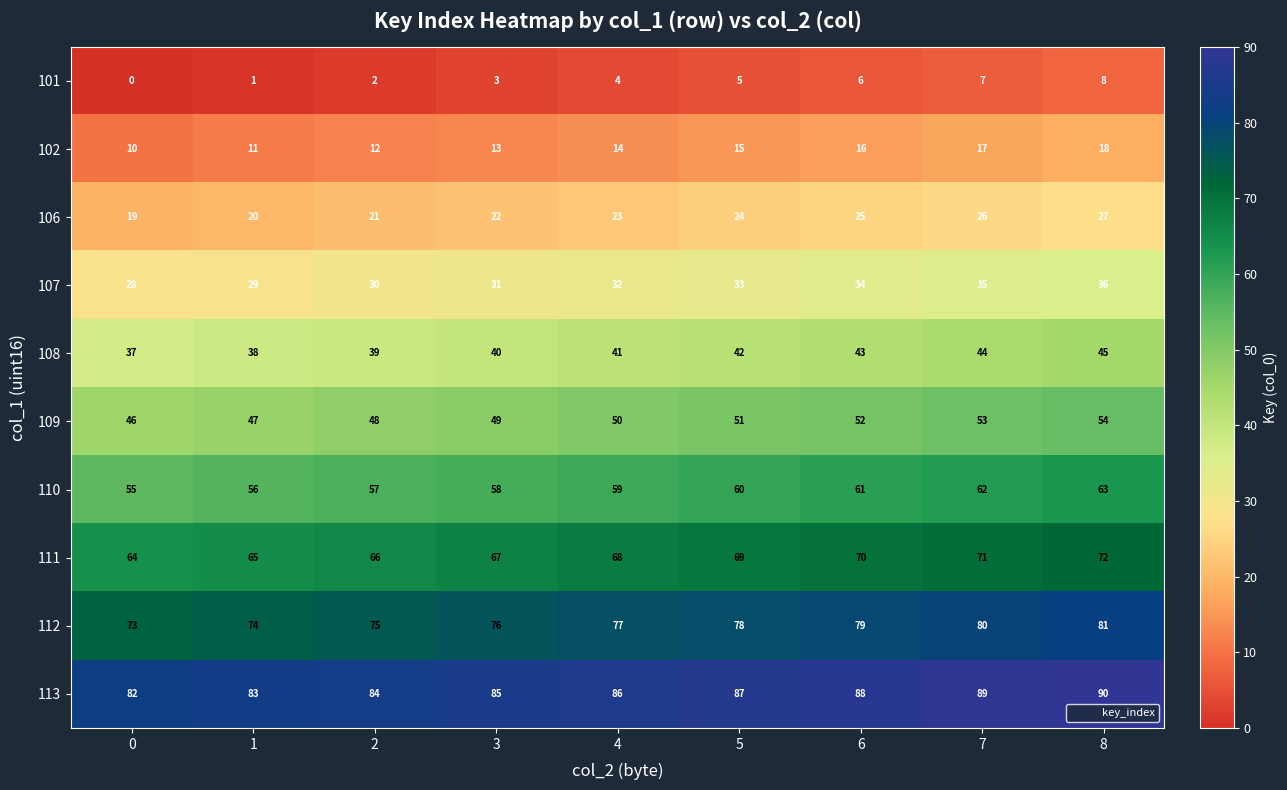

What is the total value across all series at 8?

494